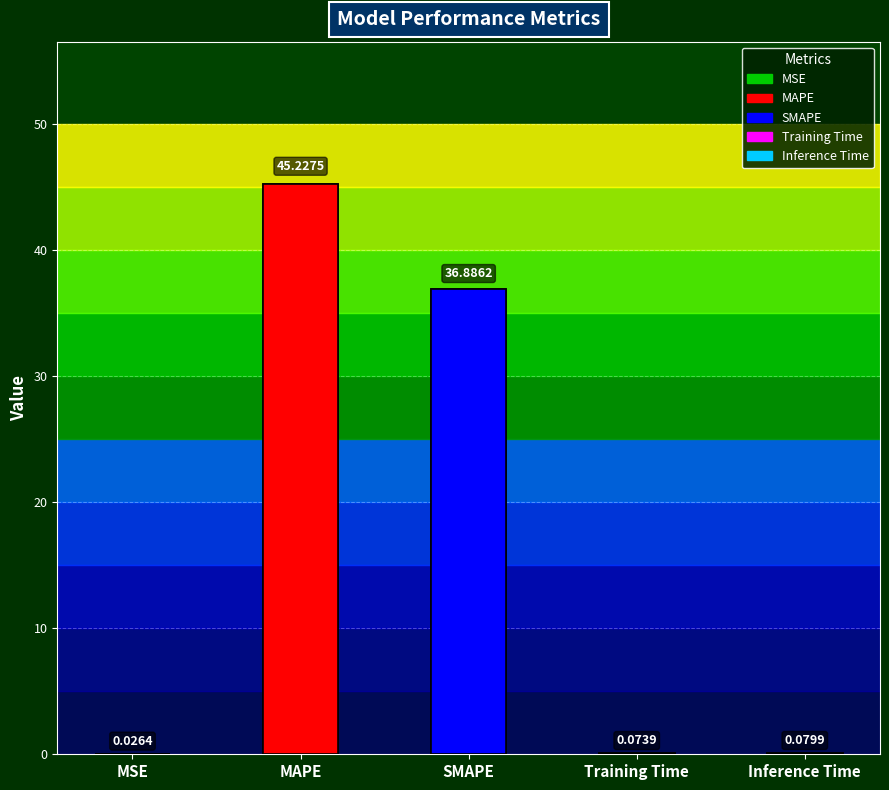

Rank the categories by value from lowest to highest.

MSE, Training Time, Inference Time, SMAPE, MAPE